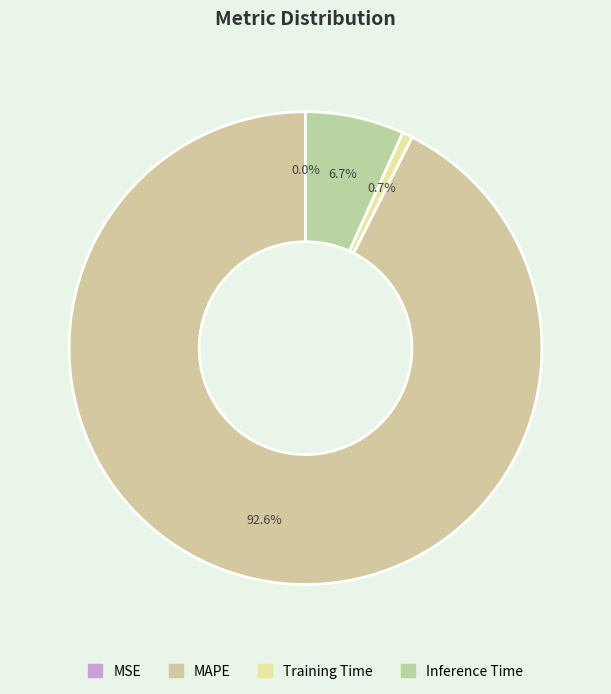

What is the majority slice?

MAPE